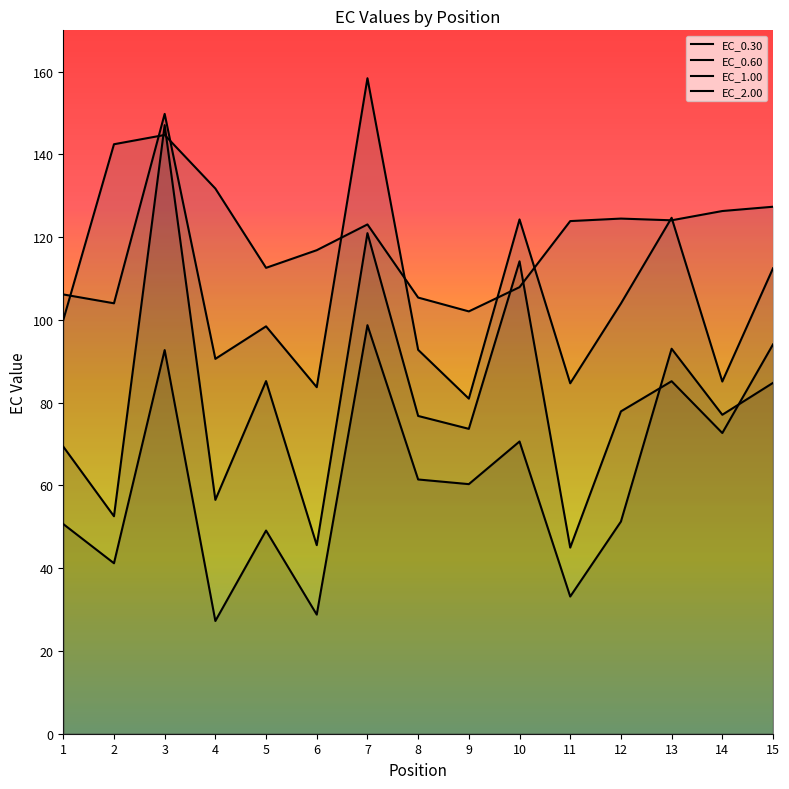

What is the difference between the EC_2.00 values at 14 and 15?

1.0